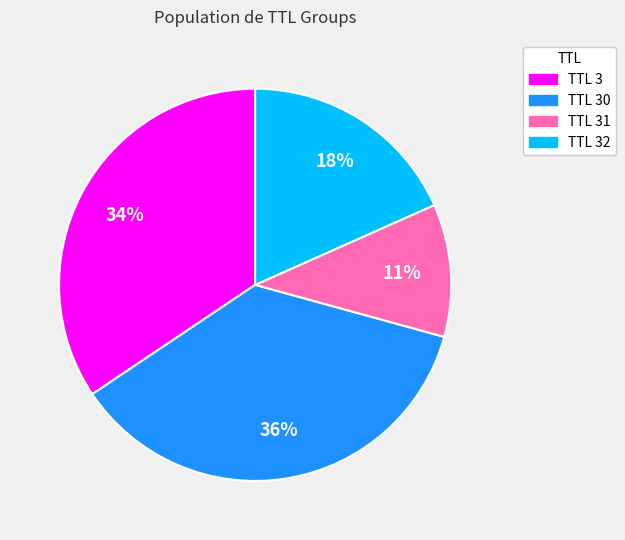

How many slices are in this pie chart?

4